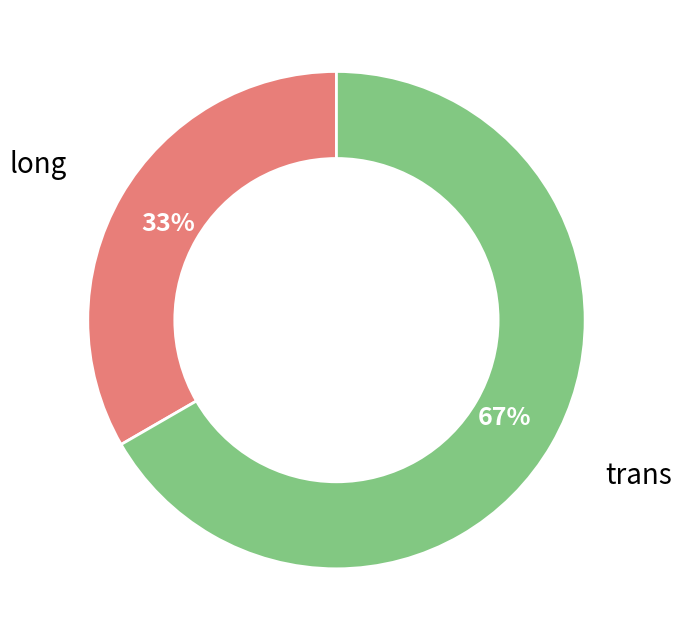

Count the number of slices in the pie.

2